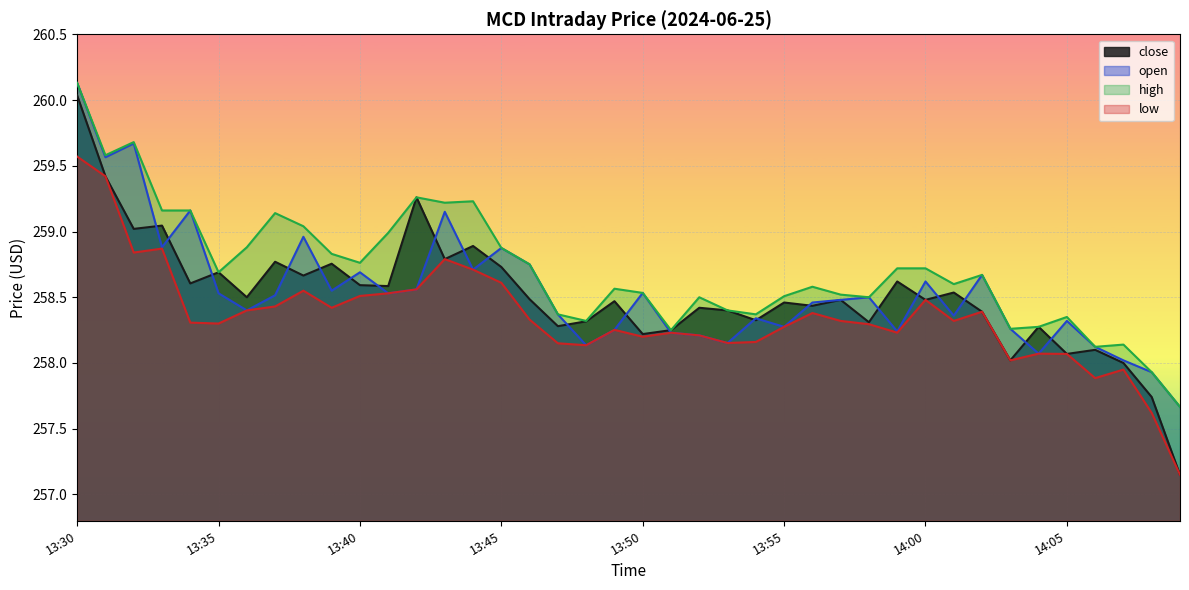

At which label does high reach its peak?

13:30